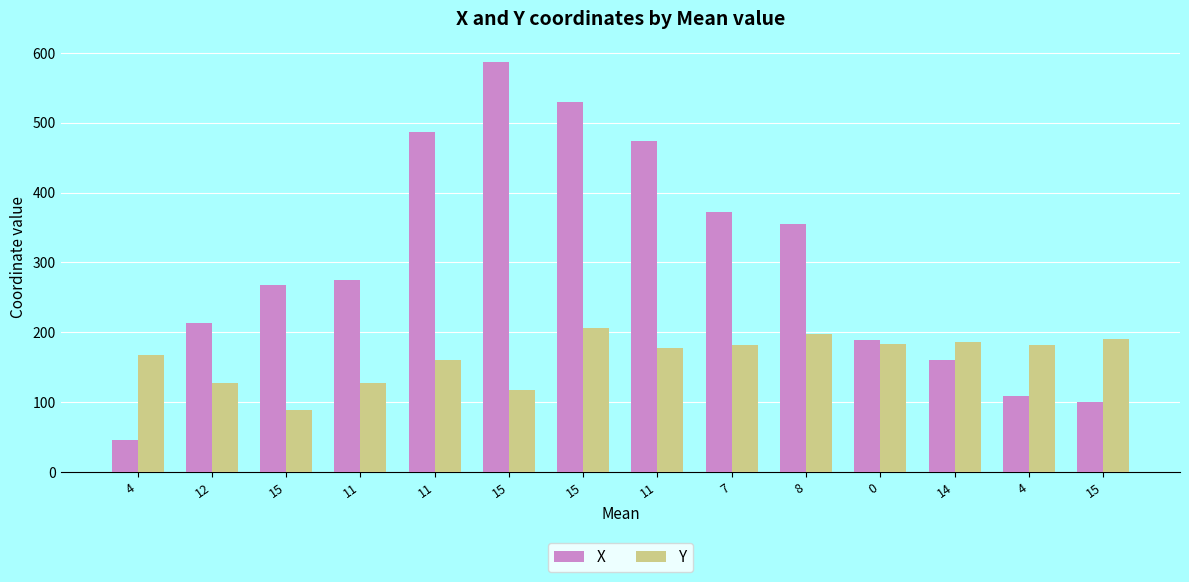

Which series has the widest spread of values?

X